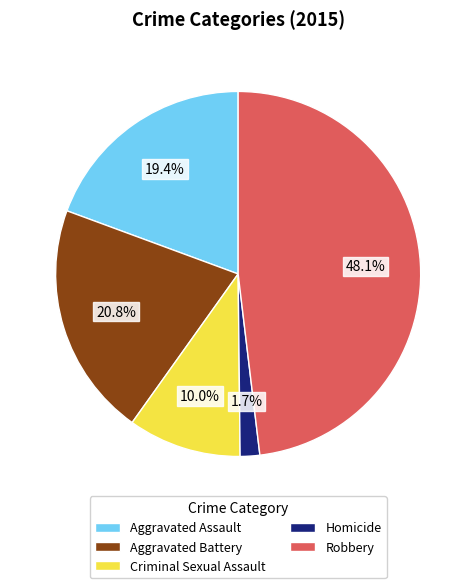

Which category has the biggest portion of the pie?

Robbery